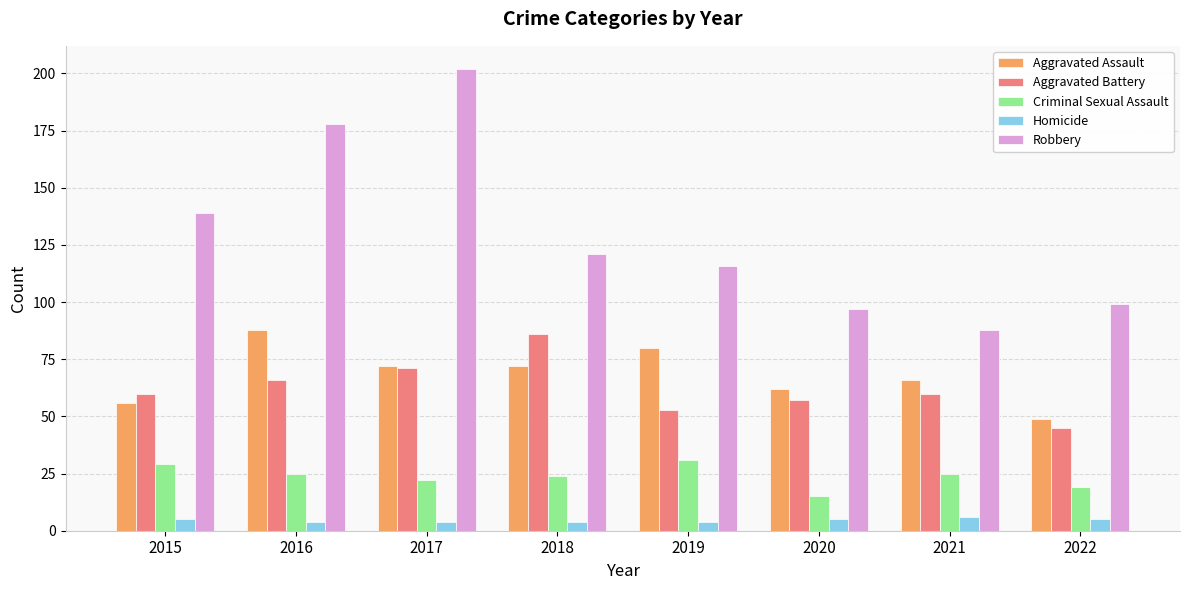

At which label is Robbery closest to 145?

2015